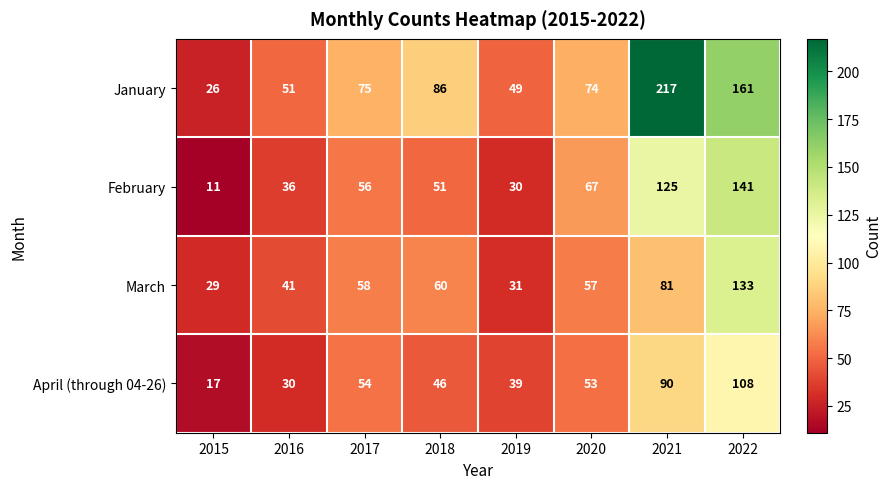

Rank the series at 2016 from highest to lowest value.

January, March, February, April (through 04-26)